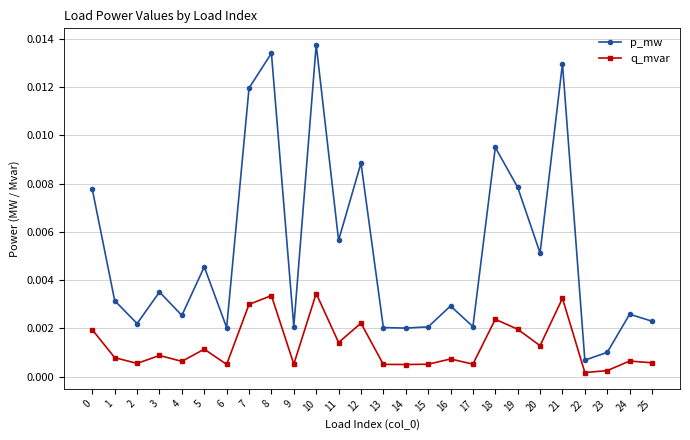

Rank the series by their maximum value, from lowest to highest.

q_mvar, p_mw